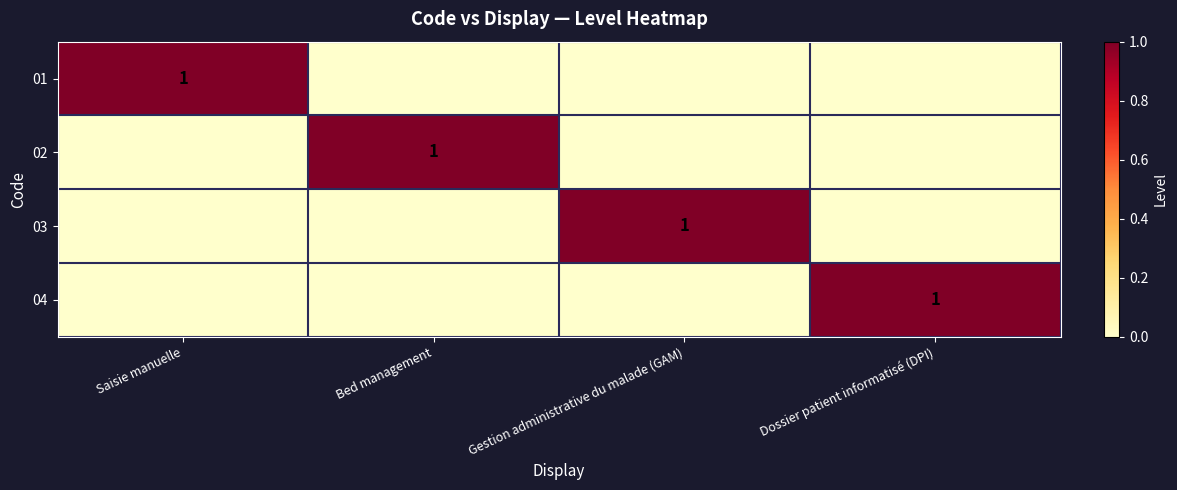

Is it true that 01 equals 1 at Saisie manuelle?

True